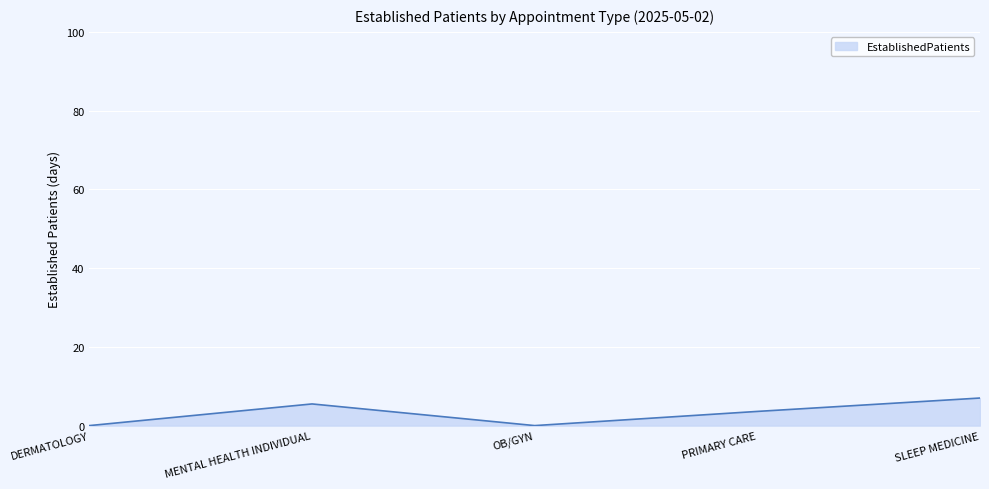

Reading left to right, what are all the values shown in this chart?

0.0	5.5	0.0	3.6	7.0